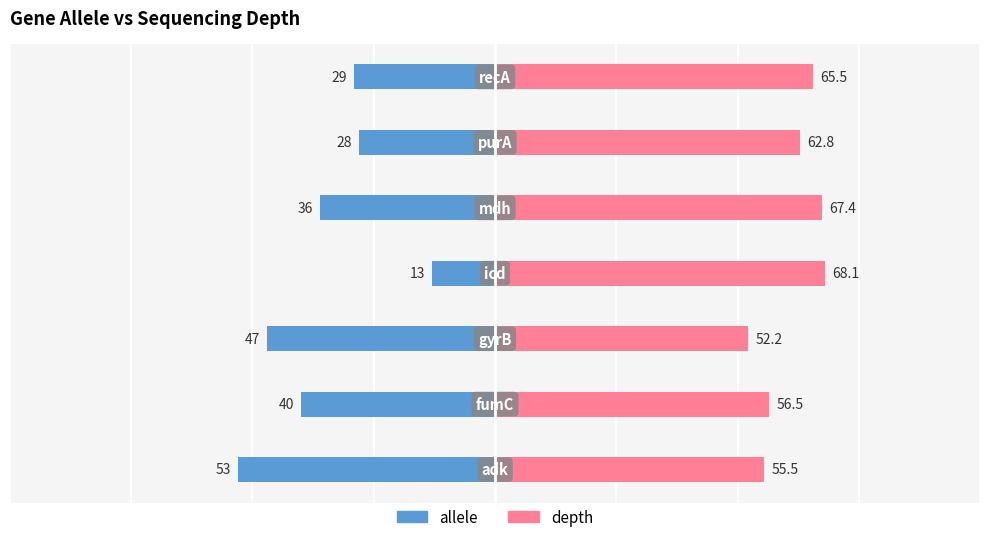

Rank the series by their average value, from highest to lowest.

depth, allele